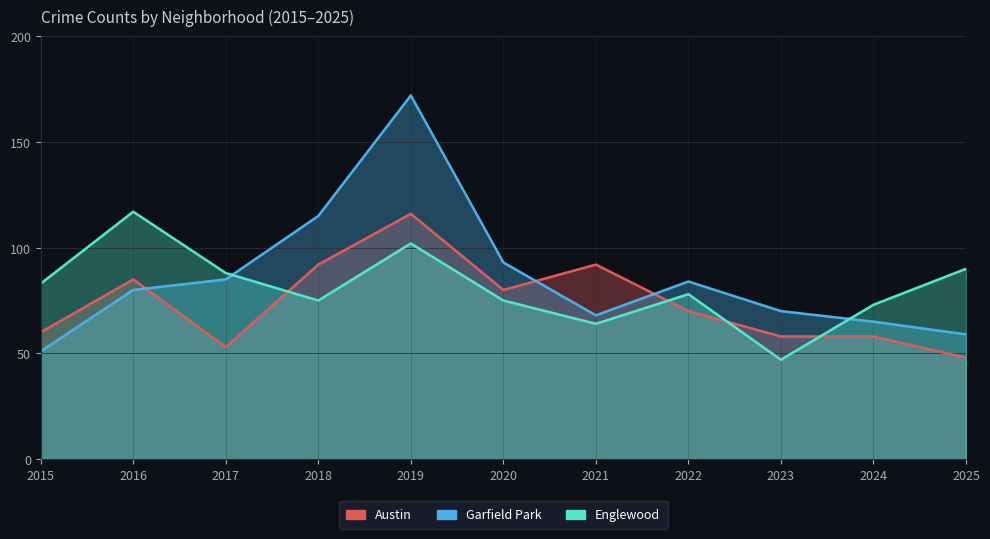

At how many categories does at least one series exceed 105?

3